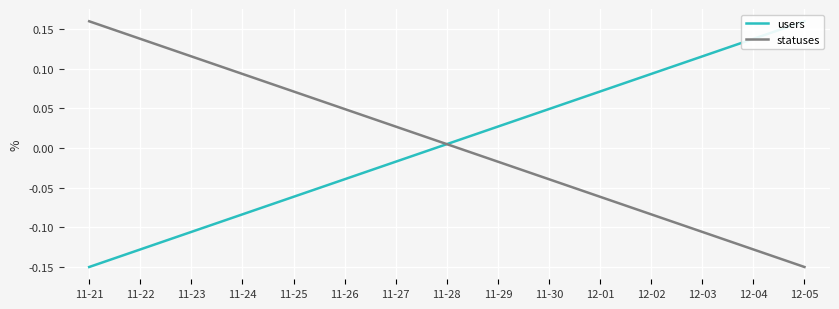

What is the label of the 13th point from the right?

11-23